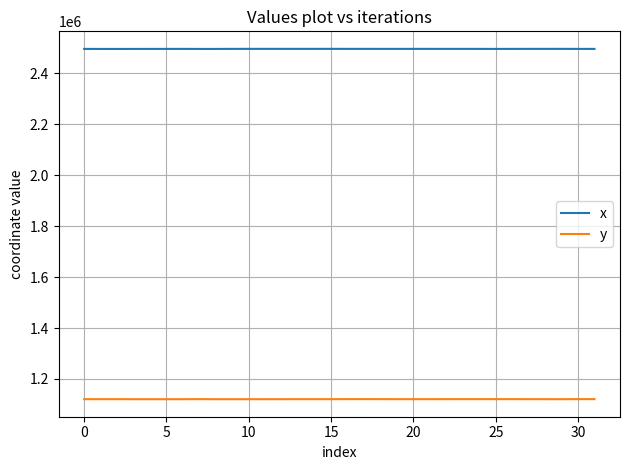

Which series has the largest total across all categories?

x